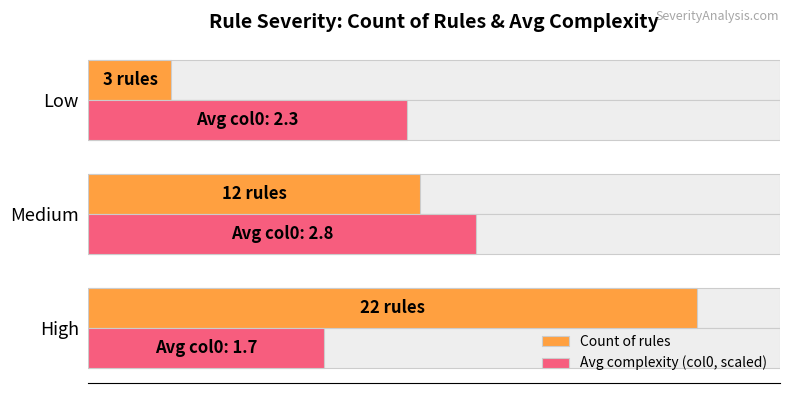

What is the average value of the Count of rules series?

12.3